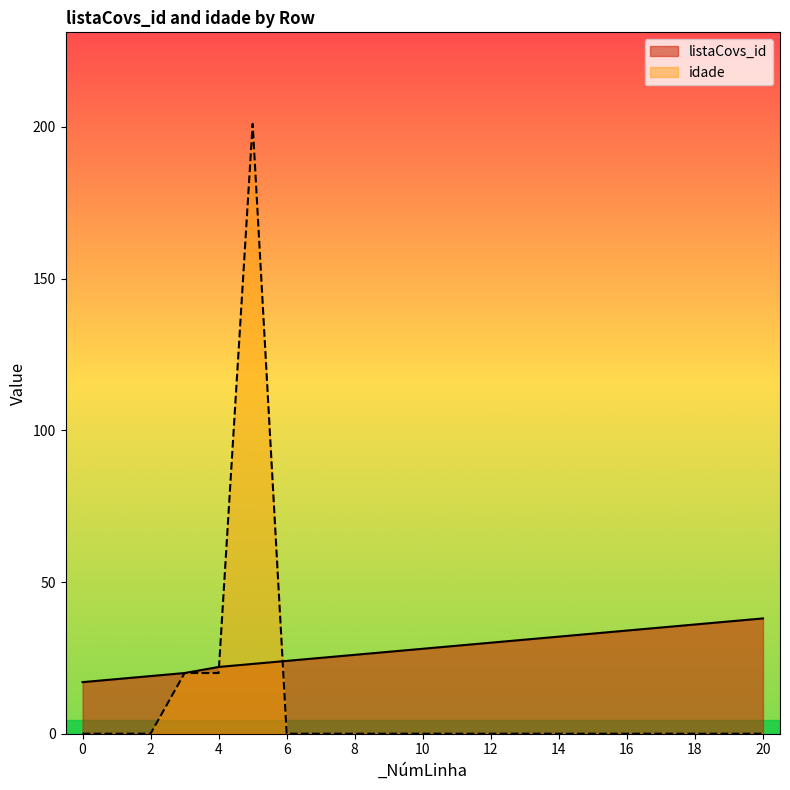

Rank the categories by listaCovs_id value from highest to lowest.

20, 19, 18, 17, 16, 15, 14, 13, 12, 11, 10, 9, 8, 7, 6, 5, 4, 3, 2, 1, 0